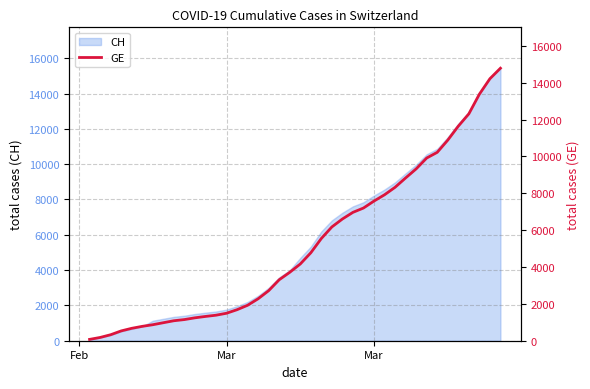

Does the chart display data point markers on the line(s)?

No